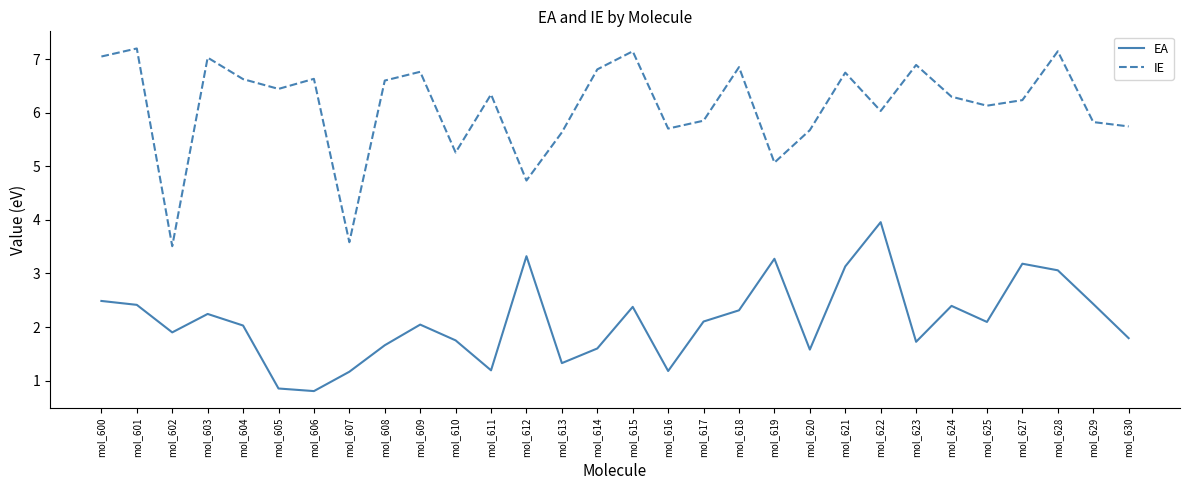

Which series changed the most between mol_610 and mol_619?

EA